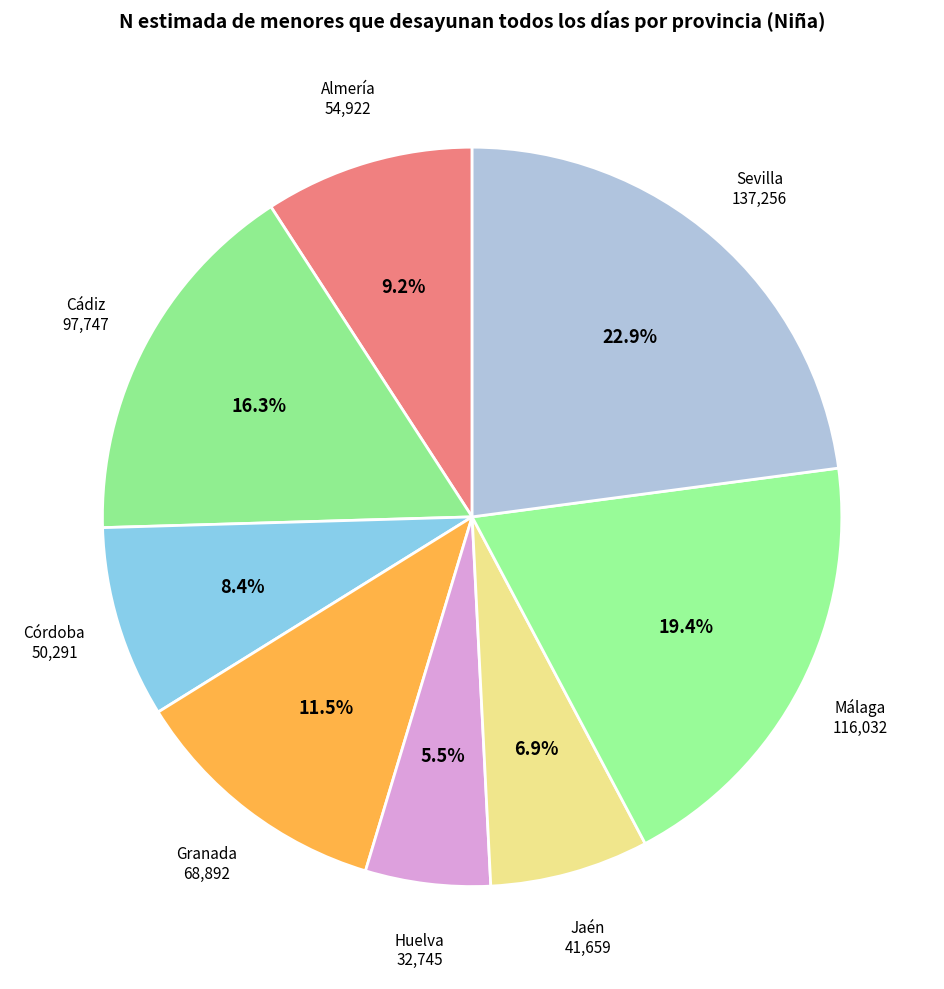

Does any single category account for the majority?

No